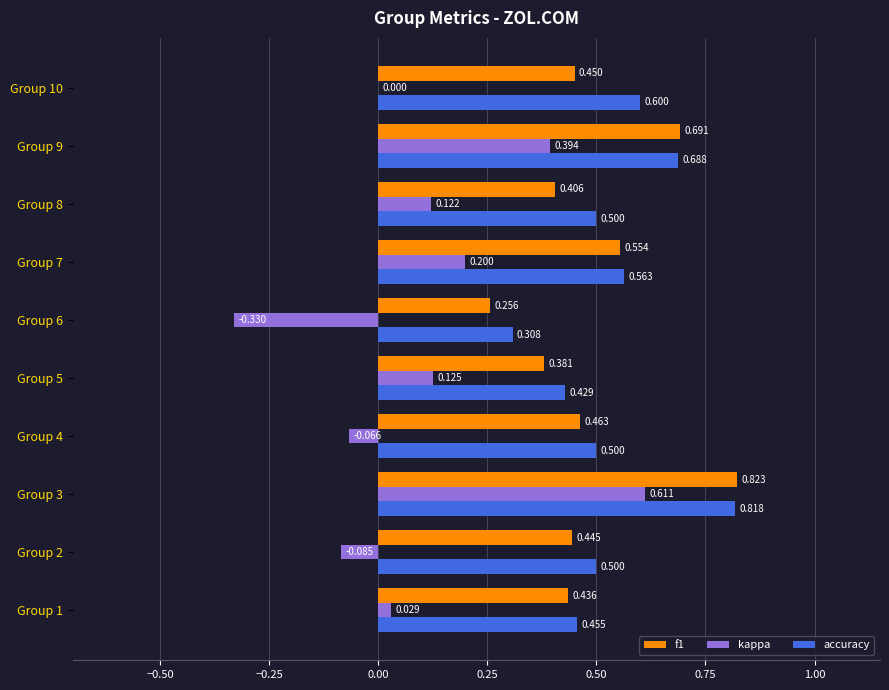

Which series has the largest total across all categories?

accuracy